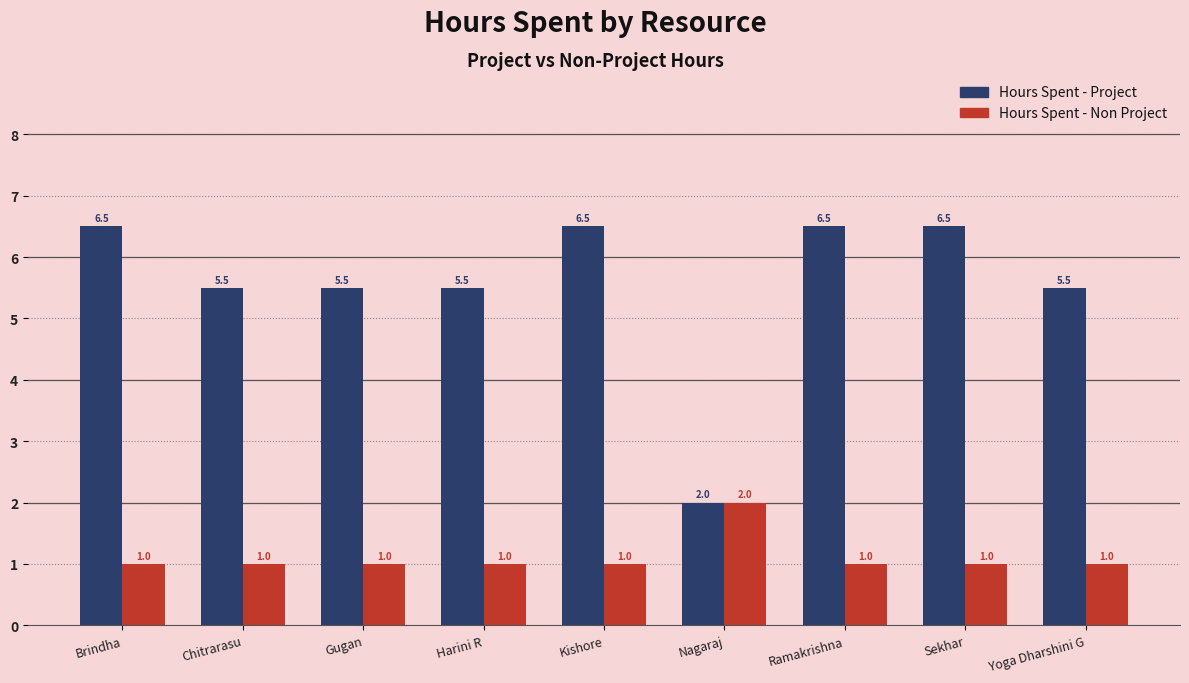

Rank the series by their maximum value, from lowest to highest.

Hours Spent - Non Project, Hours Spent - Project